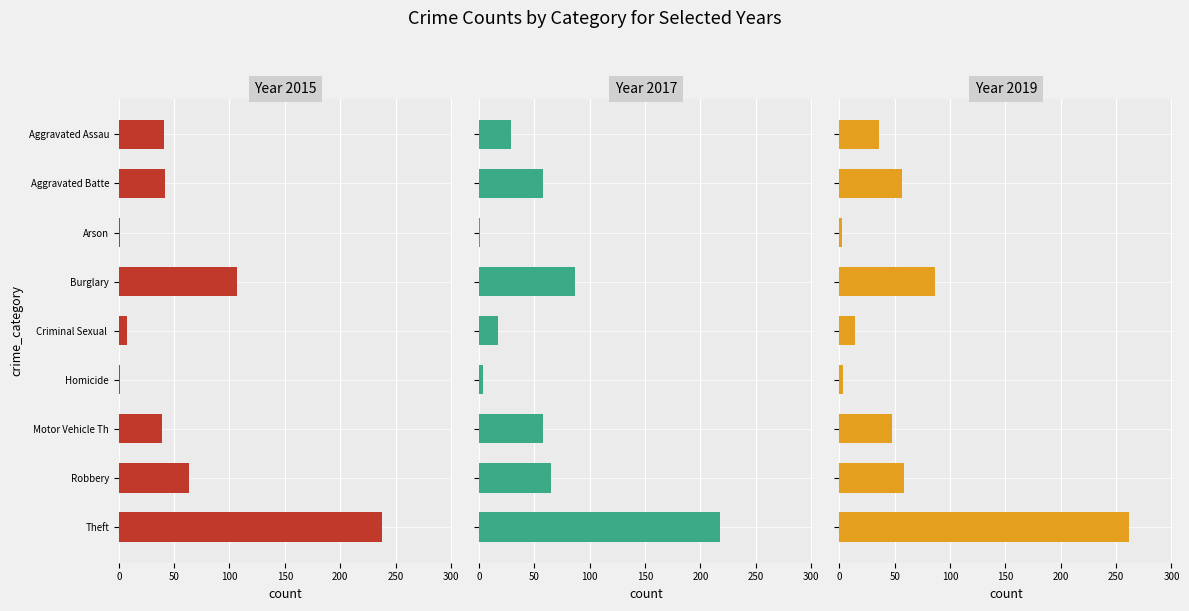

At which category is the sum across all series the highest?

Theft